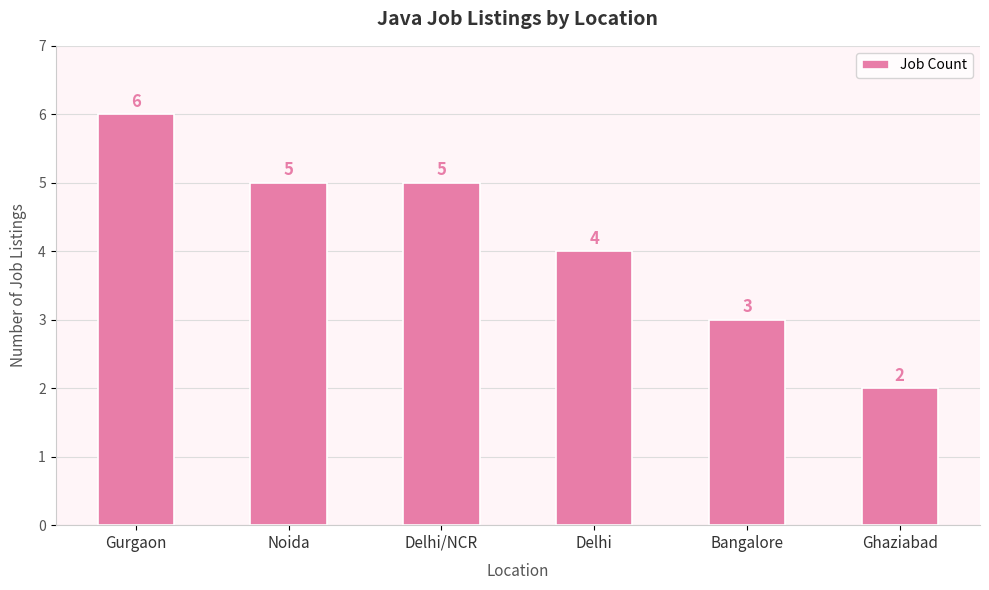

Does the chart contain any negative values?

No